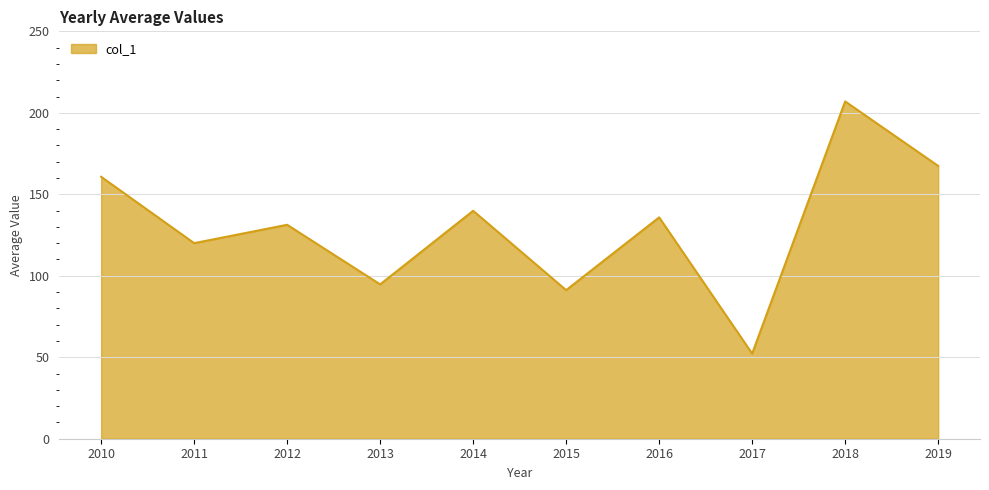

How many lines are shown in the chart?

1